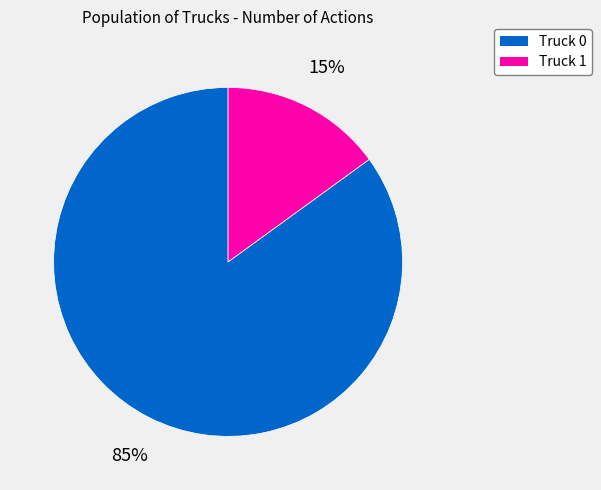

Which category has the biggest portion of the pie?

Truck 0